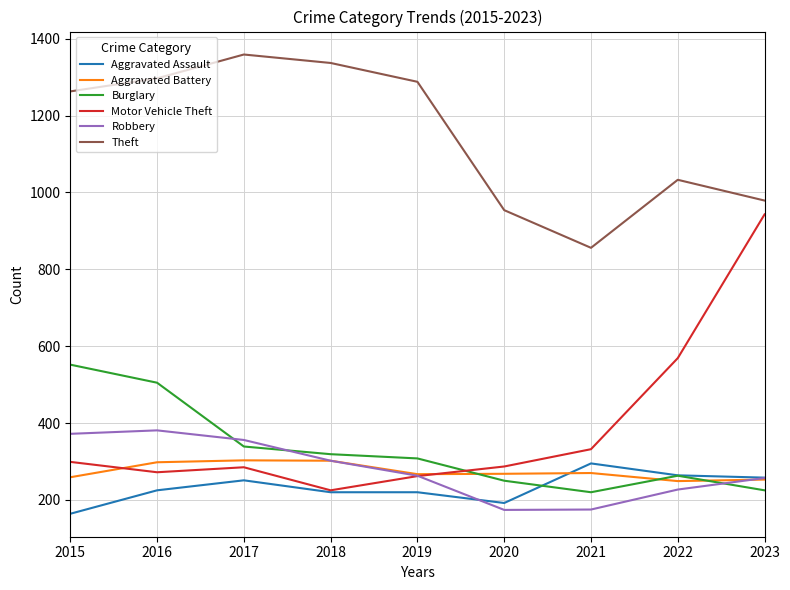

Which series has the largest range (max minus min)?

Motor Vehicle Theft